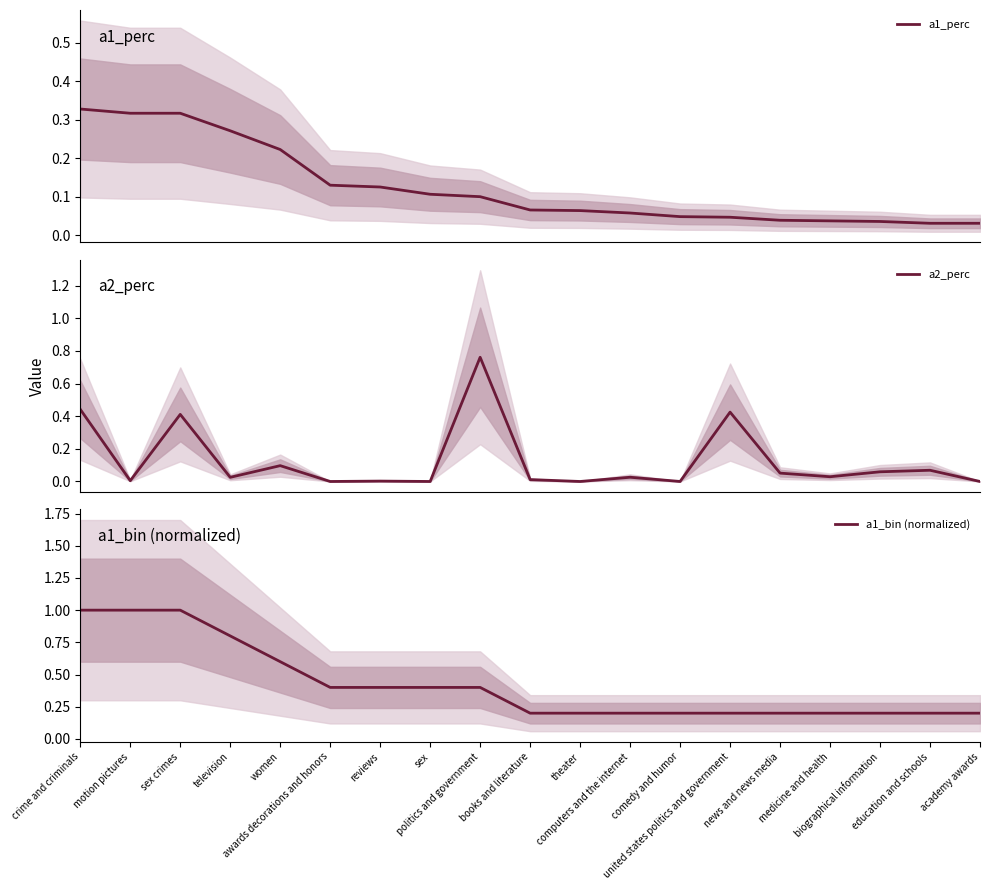

Rank the series by their maximum value, from highest to lowest.

a1_bin (normalized), a2_perc, a1_perc